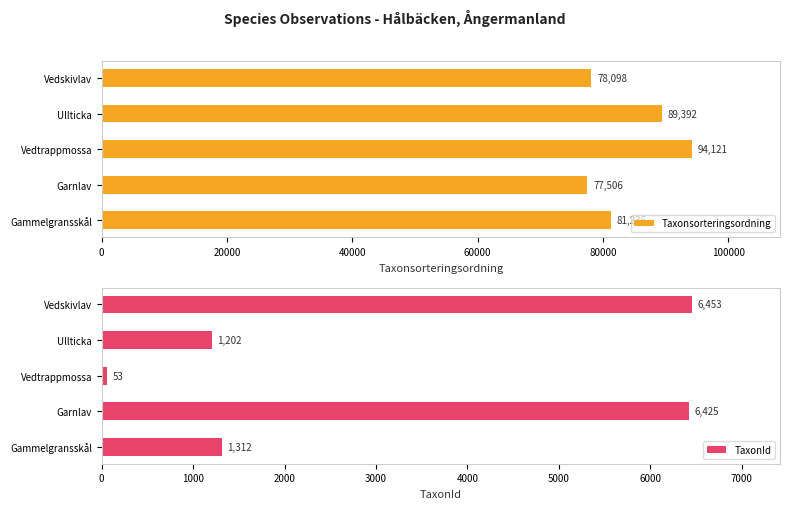

At which label is Taxonsorteringsordning closest to 85813?

Ullticka